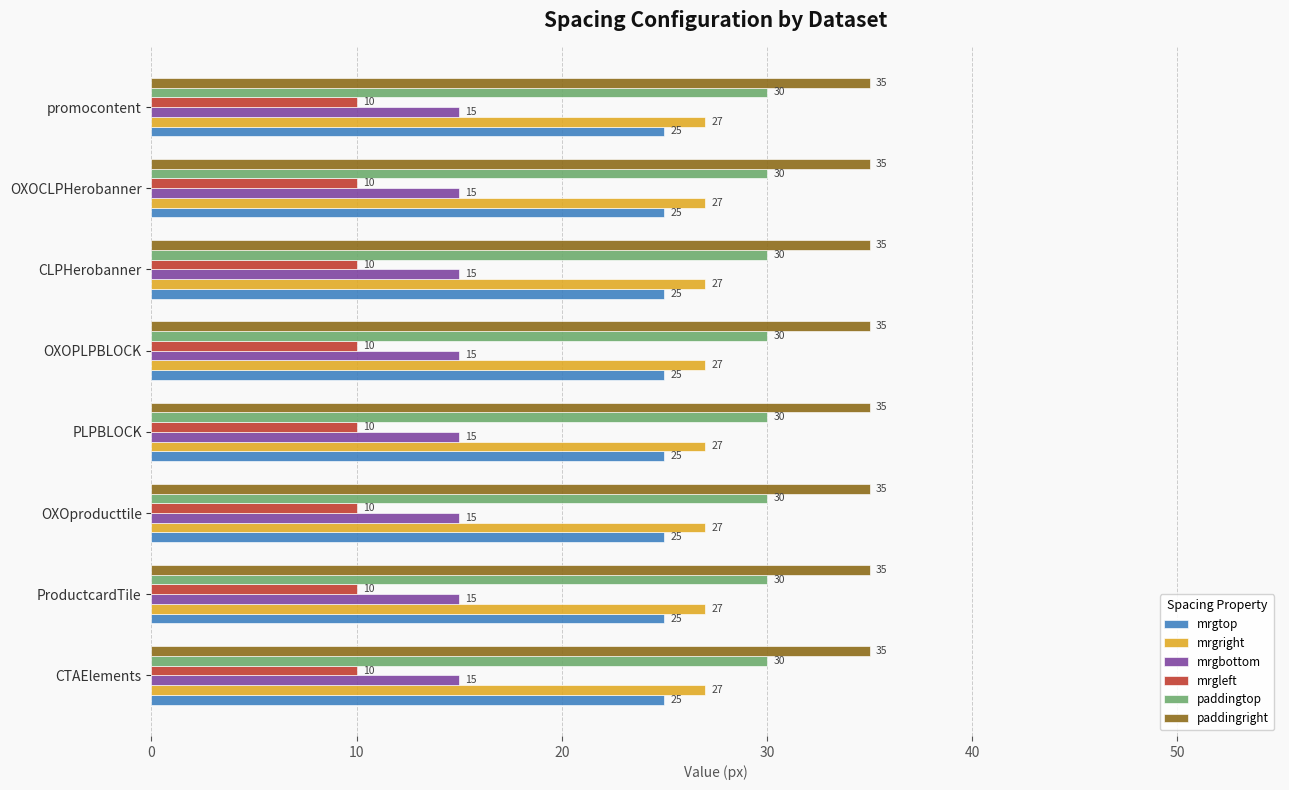

What are all the series names shown in the legend?

mrgtop, mrgright, mrgbottom, mrgleft, paddingtop, paddingright